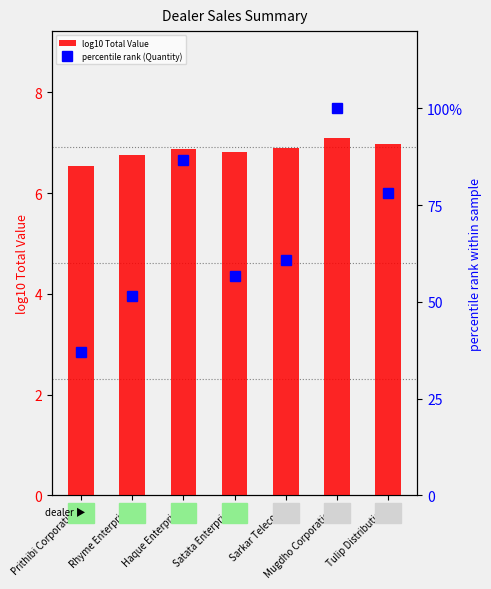

What is the sum of the percentile rank (Quantity) values at Prithibi Corporation and Mugdho Corporation?

137.0